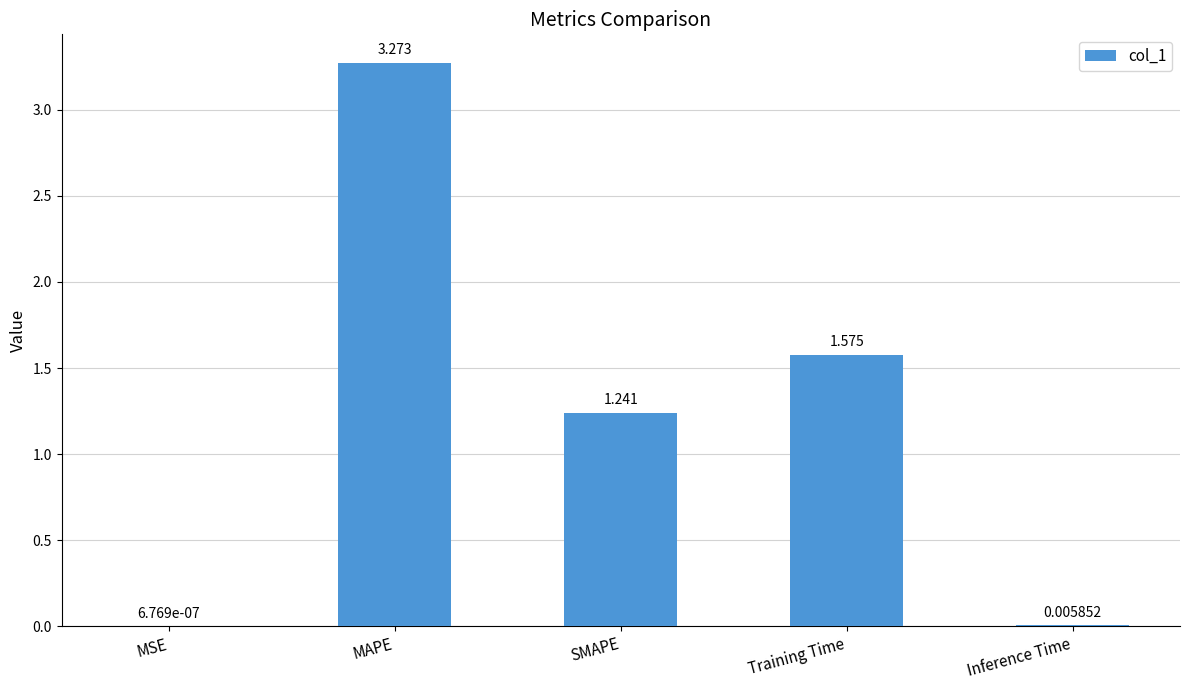

What is the difference between the values at Training Time and SMAPE?

0.3